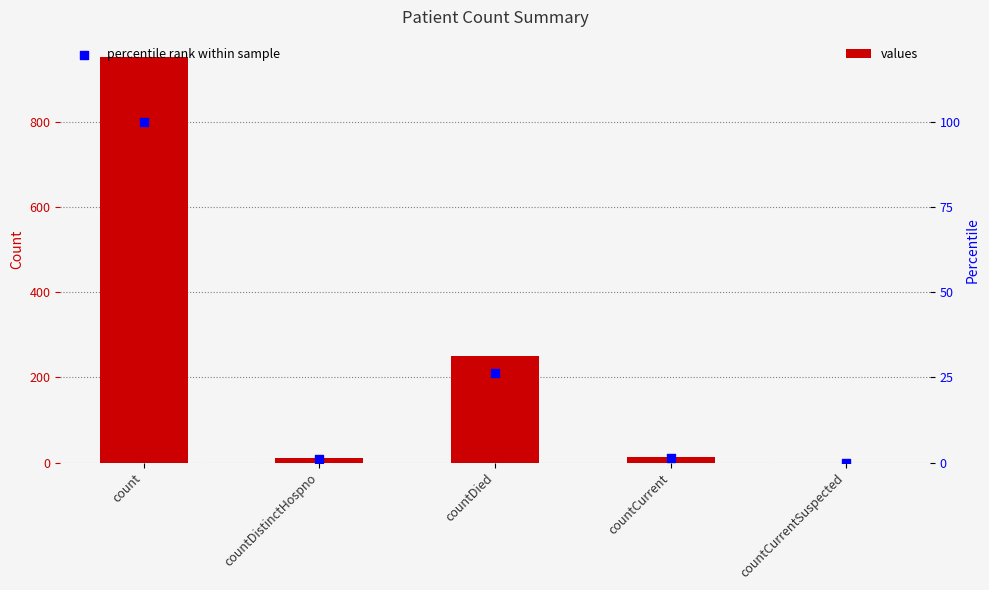

What are all the series names shown in the legend?

values, percentile rank within sample